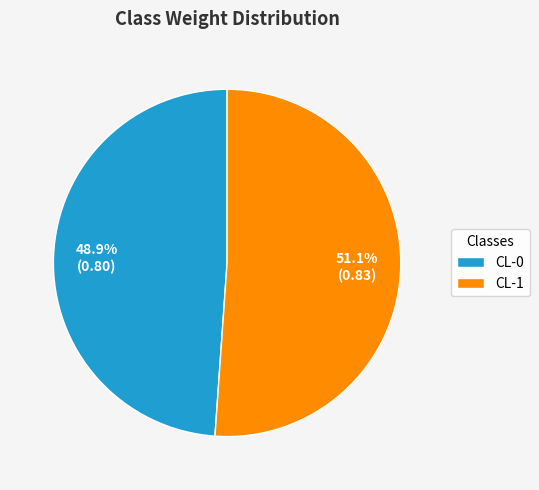

Count the number of slices in the pie.

2